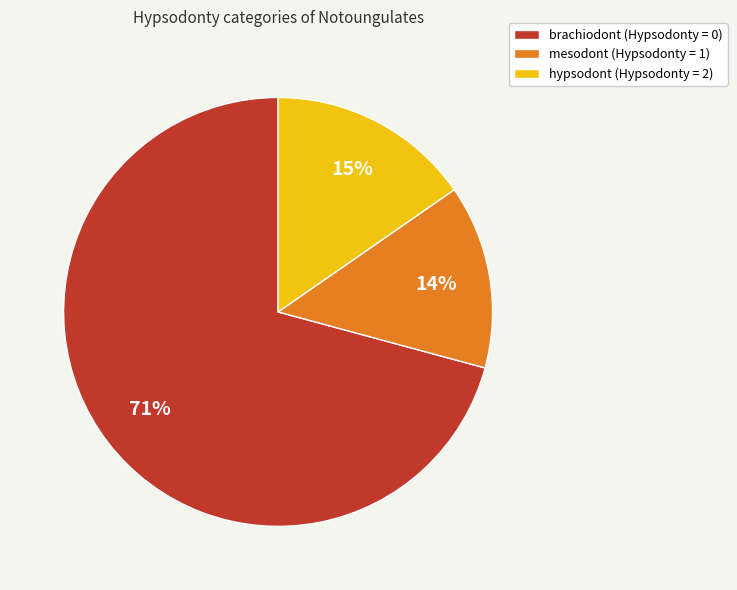

Is there any slice that represents more than half of the pie?

Yes